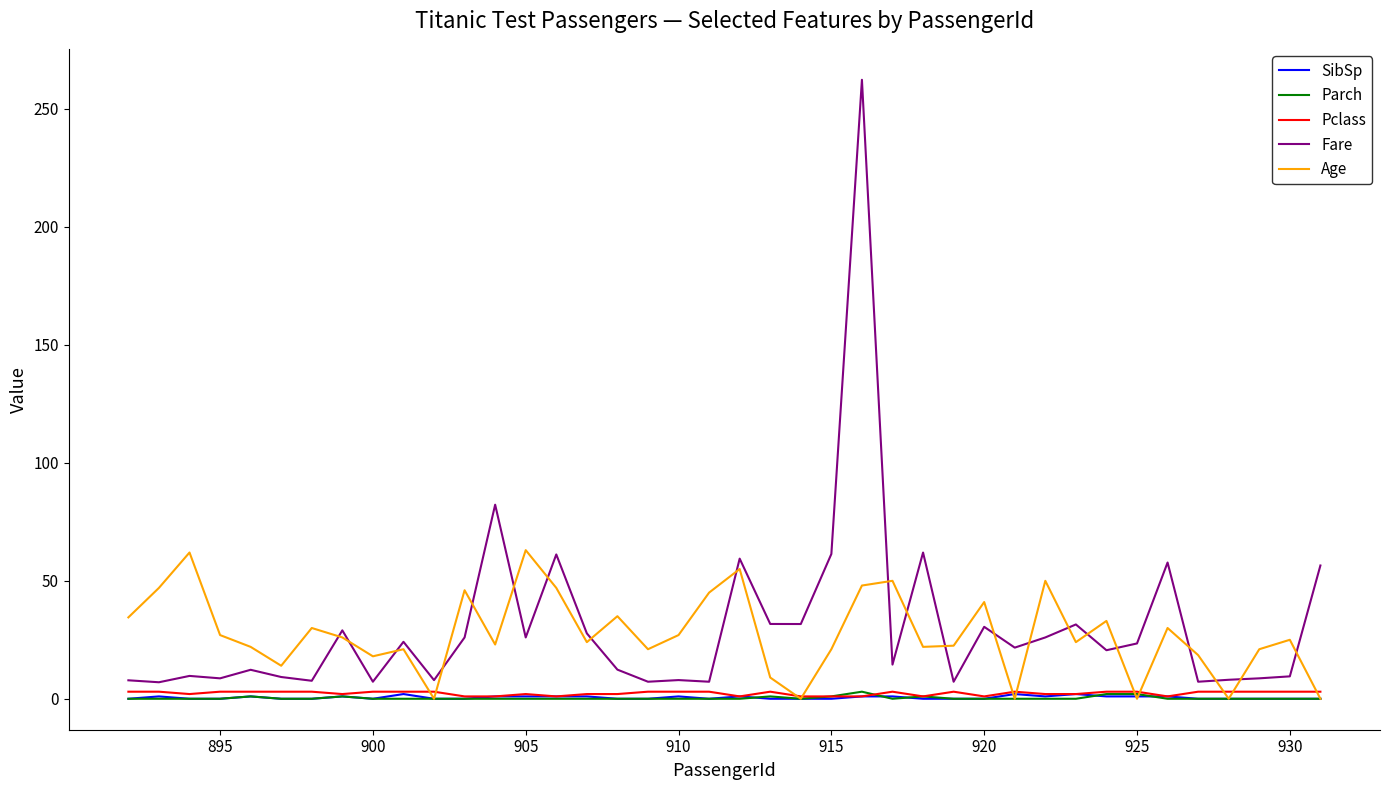

In Age, how many points are lower than both neighbors (excluding endpoints)?

12